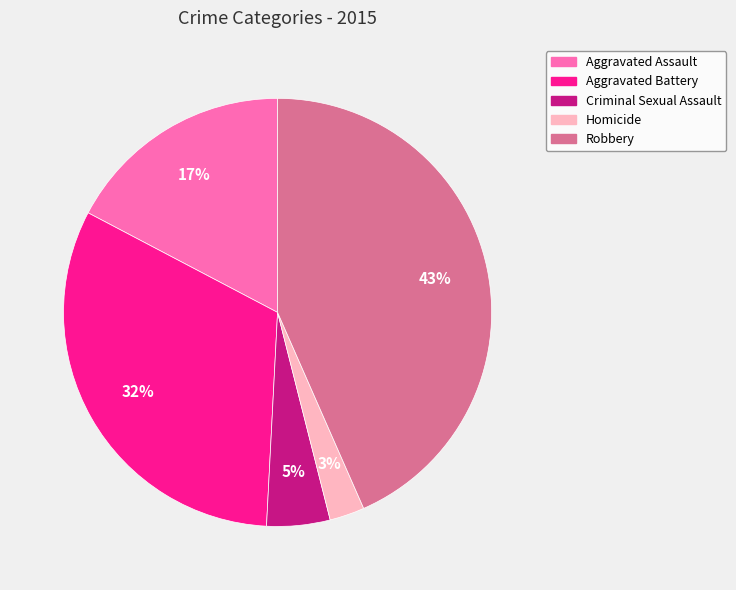

Does Homicide represent more than half of the total?

No